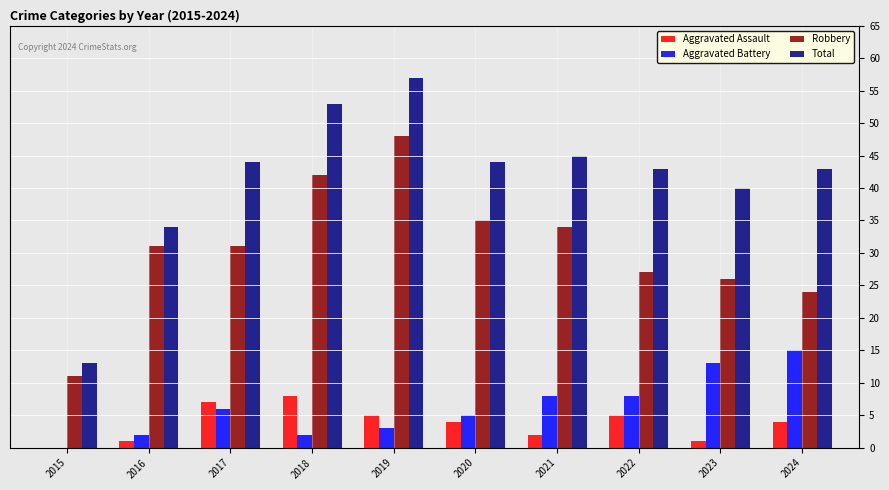

True or false: Total has a value of 75 at 2020.

False